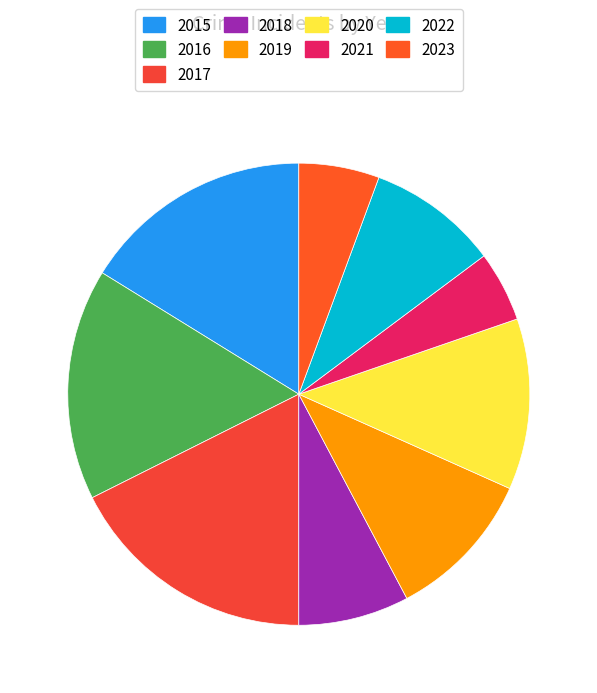

Count the number of slices in the pie.

9